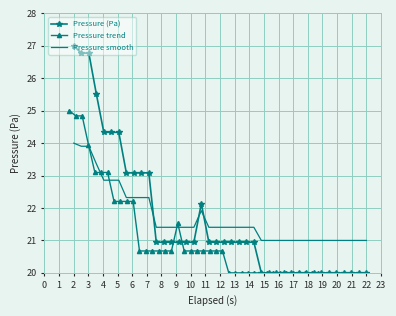

True or false: Pressure smooth and Pressure (Pa) cross at least once.

True